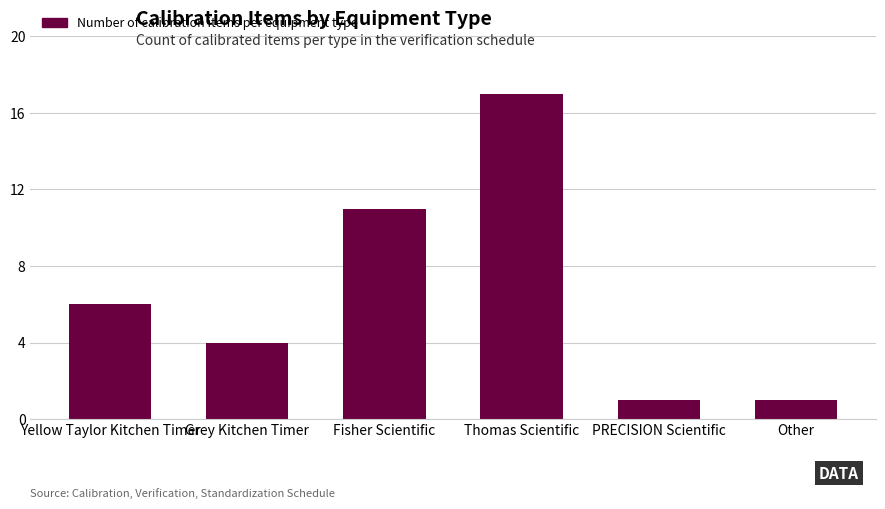

Read the value at PRECISION Scientific.

1